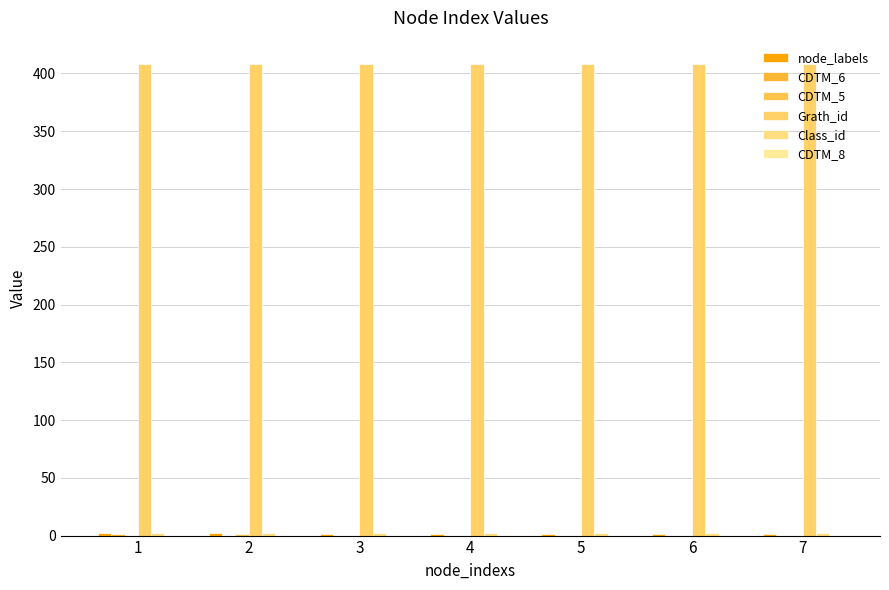

How many groups of bars are there?

7